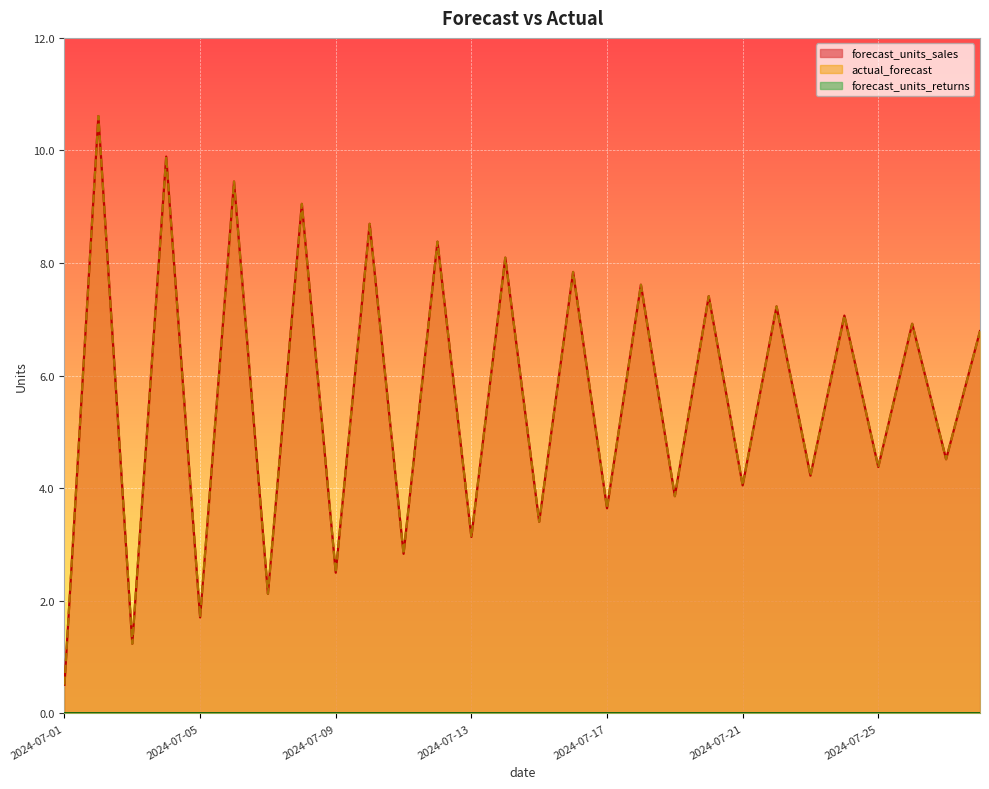

In forecast_units_sales, how many points are higher than both neighbors (excluding endpoints)?

13